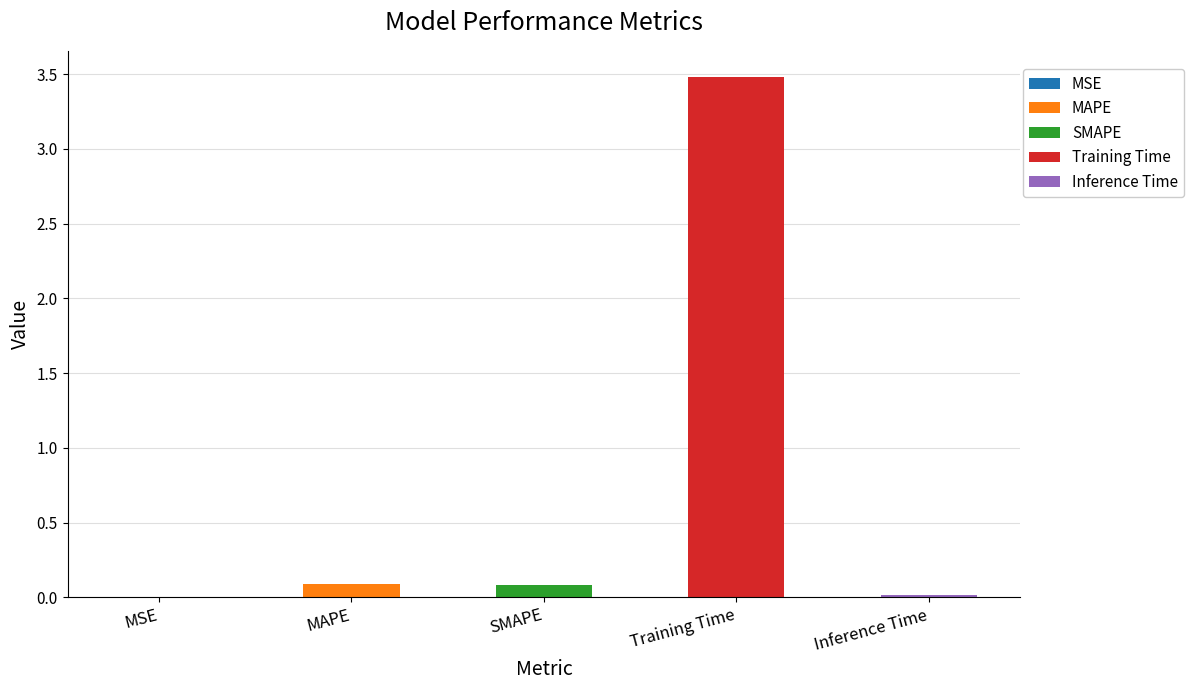

Rank the categories by value from highest to lowest.

Training Time, MAPE, SMAPE, Inference Time, MSE